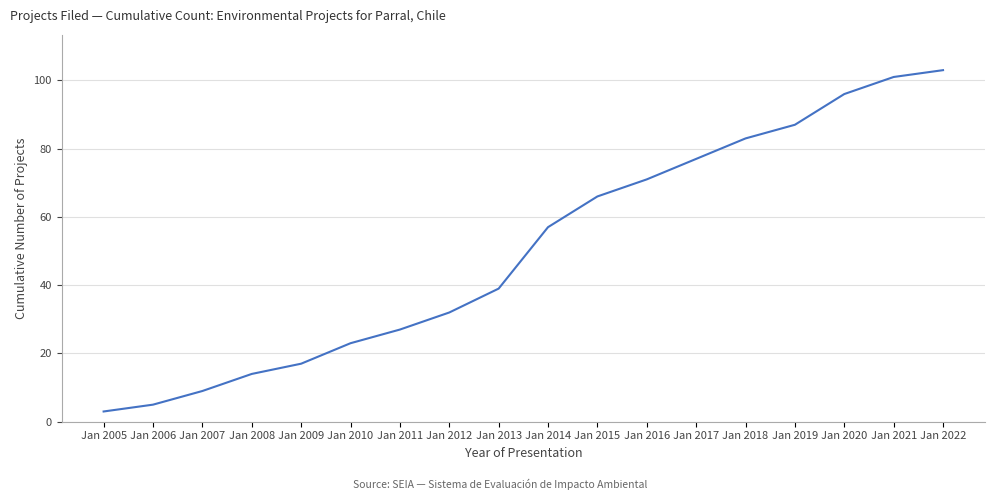

Reading right to left, transcribe all the data shown in this chart.

103	101	96	87	83	77	71	66	57	39	32	27	23	17	14	9	5	3